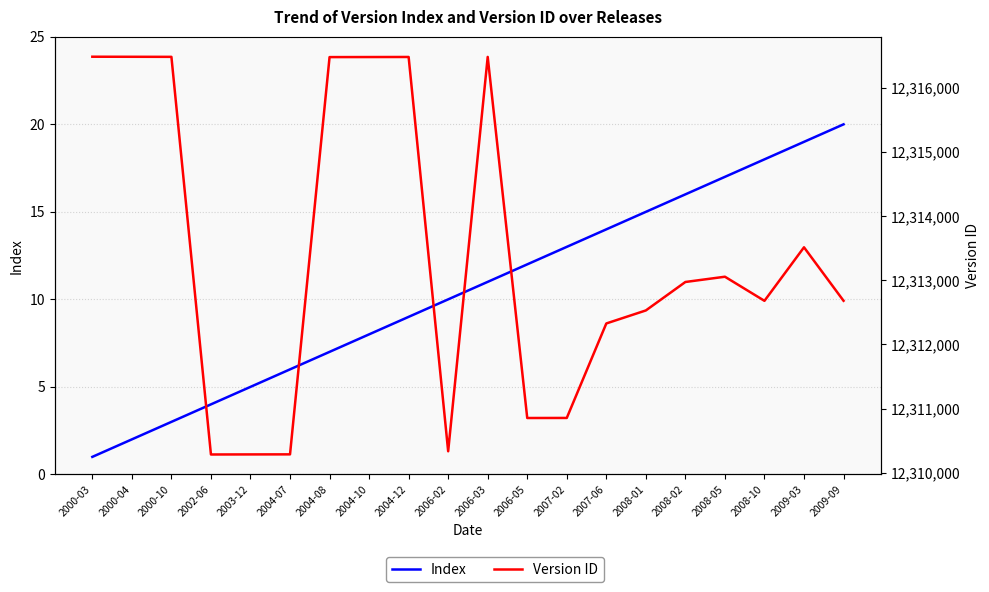

What is the smallest value displayed?

1